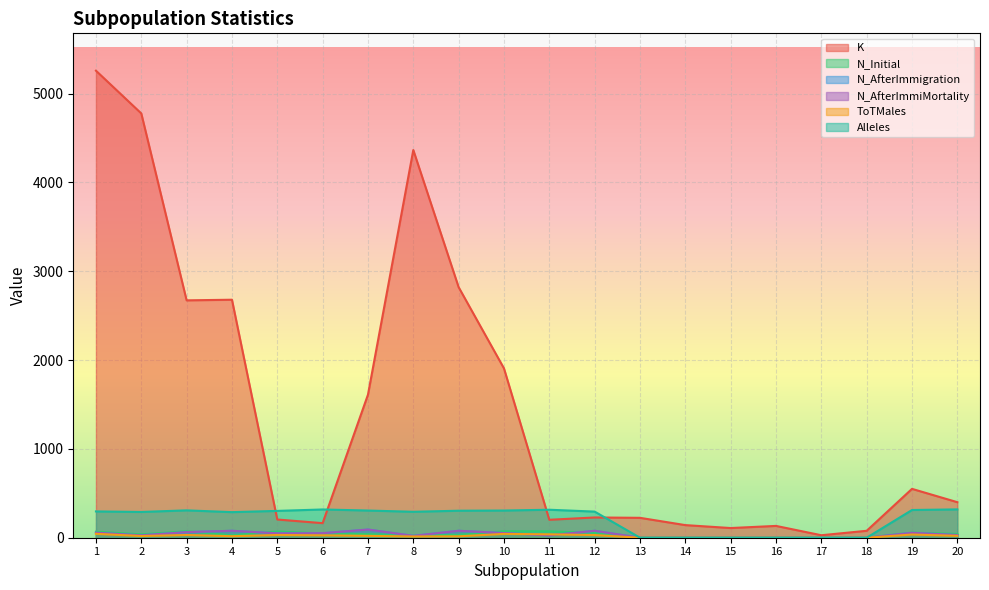

Which series has the widest spread of values?

K